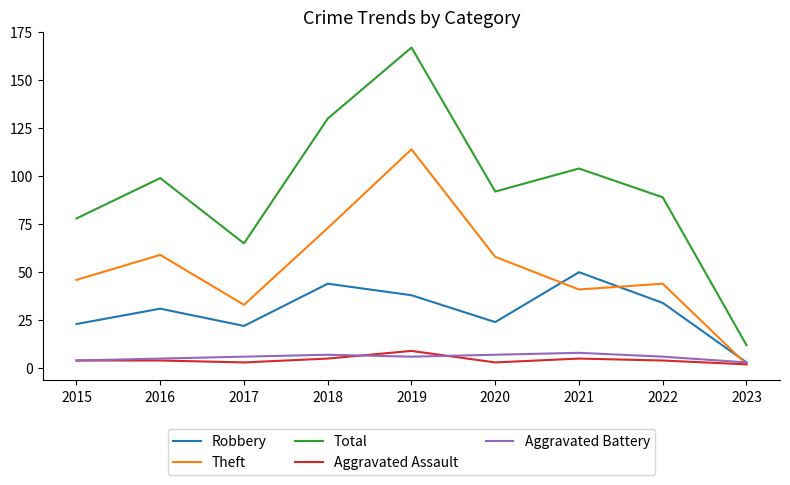

In Total, how many points are lower than both neighbors (excluding endpoints)?

2